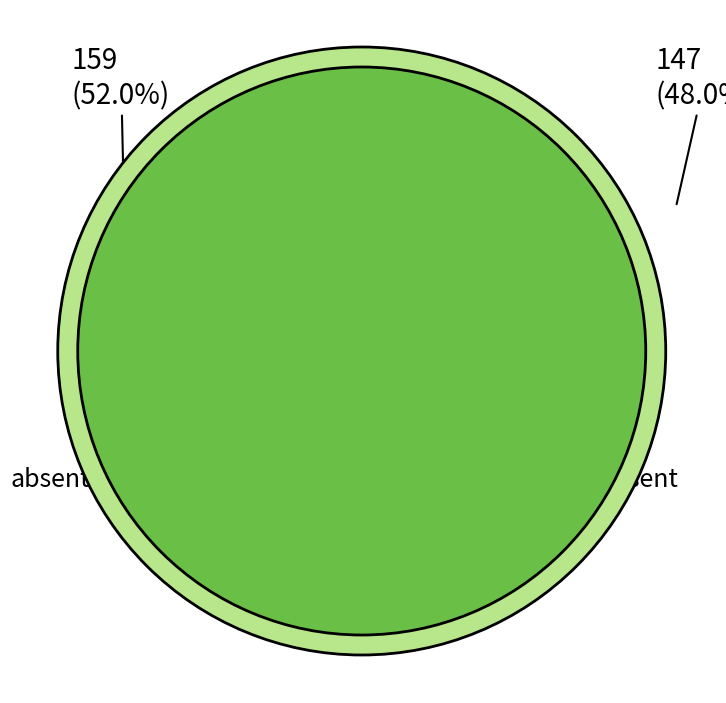

Does any single category account for the majority?

Yes